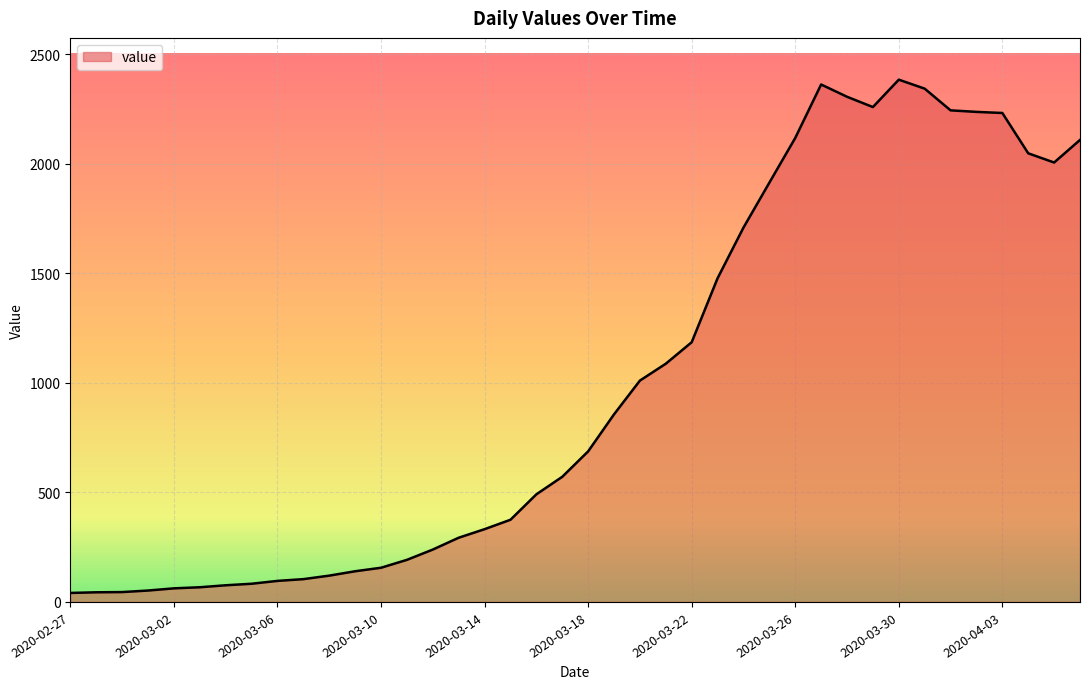

What is the difference between the maximum and minimum values?

2342